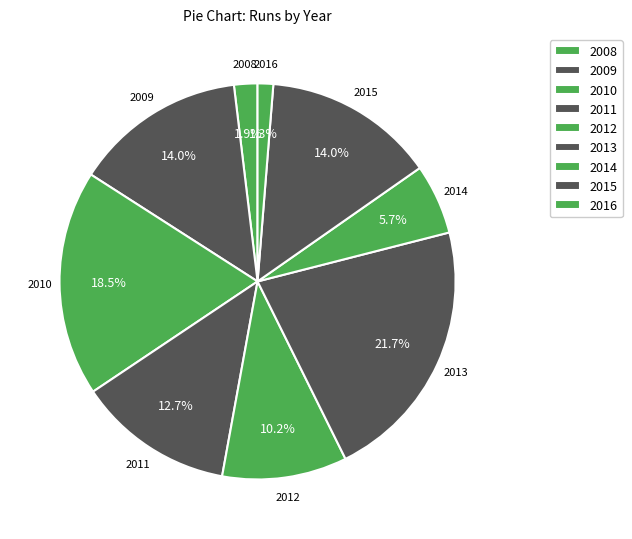

What percentage is the 2008 slice, to the nearest percent?

2%